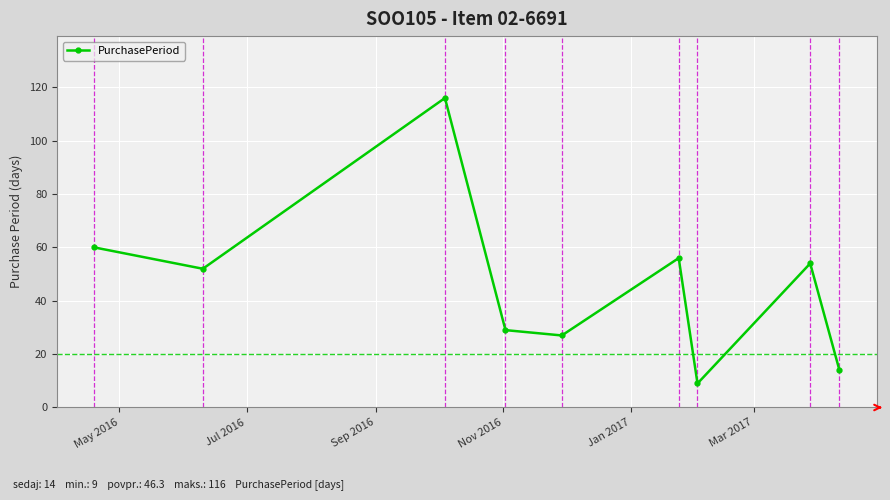

What is the difference between the maximum and minimum values?

107